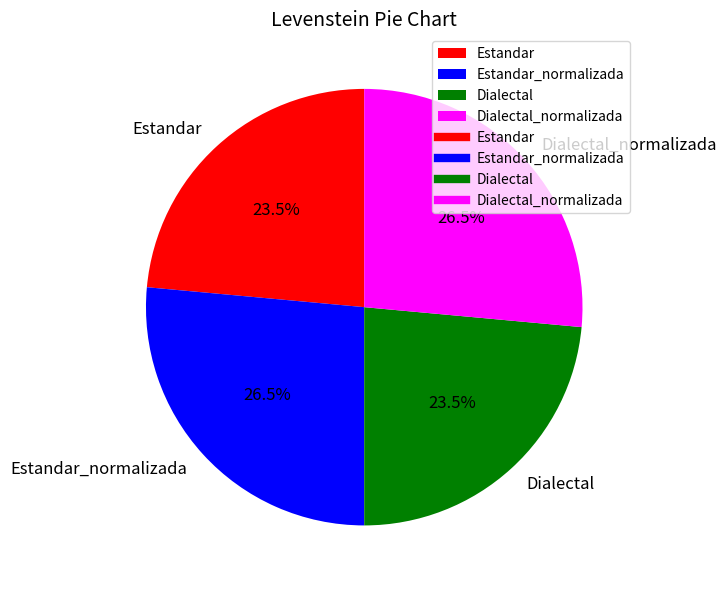

Approximately how many times larger is the value at Estandar compared to Dialectal?

1.0